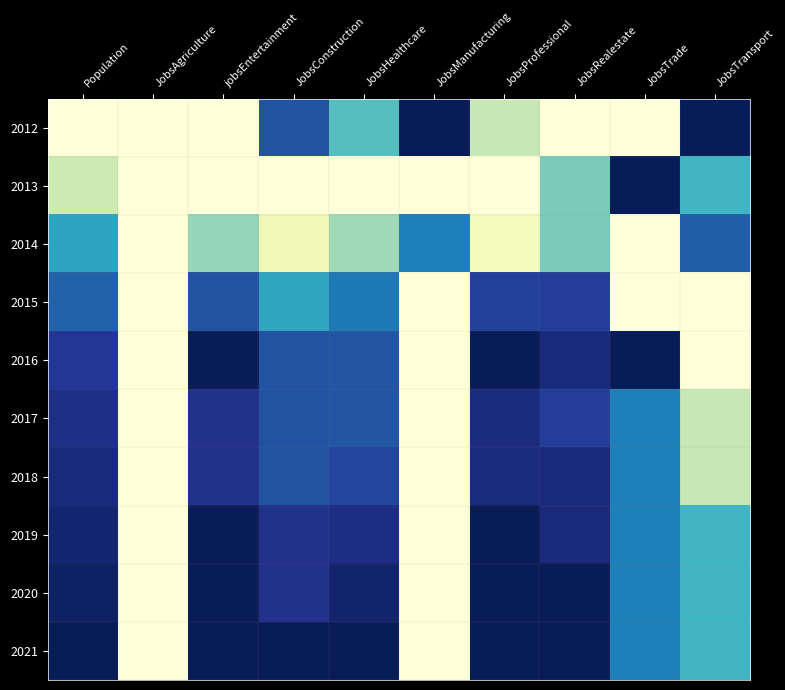

At how many categories does at least one series exceed 0?

9